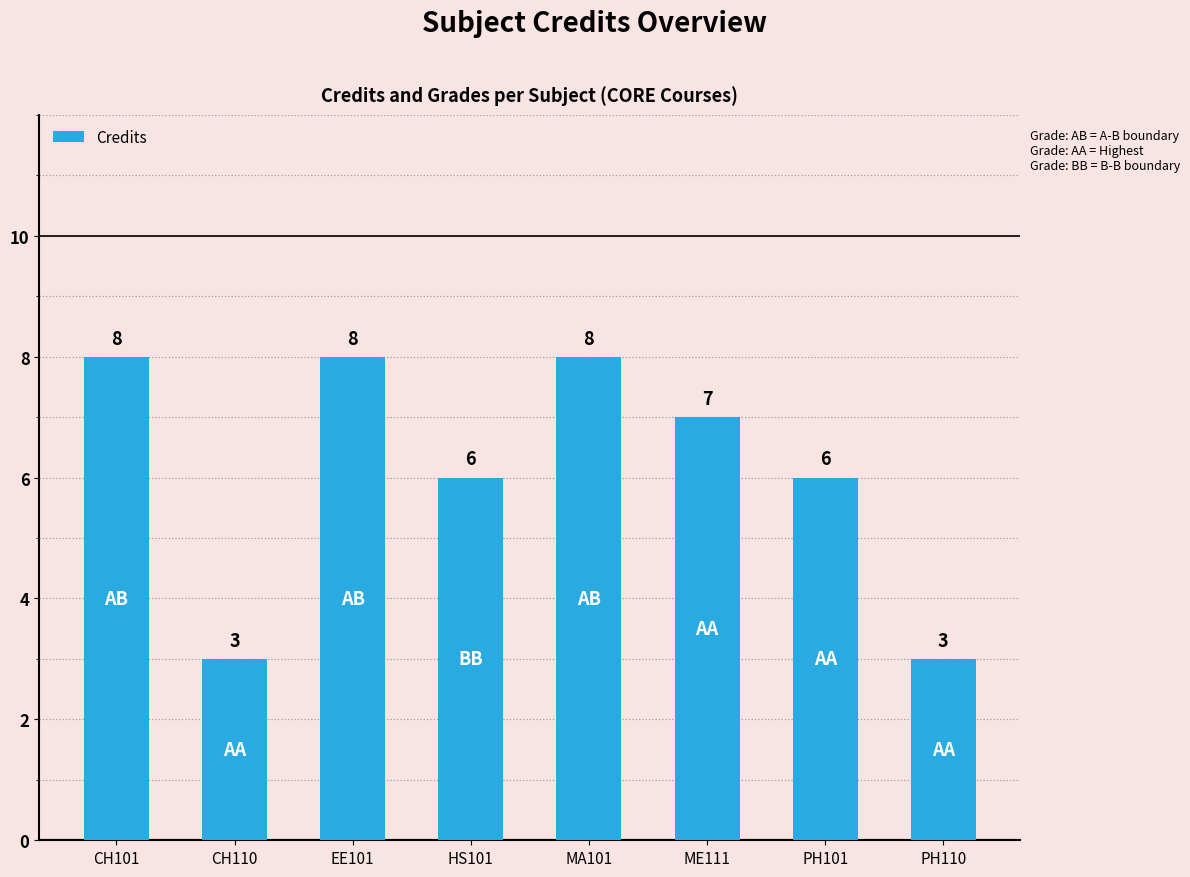

The value at EE101 is 11. True or false?

False